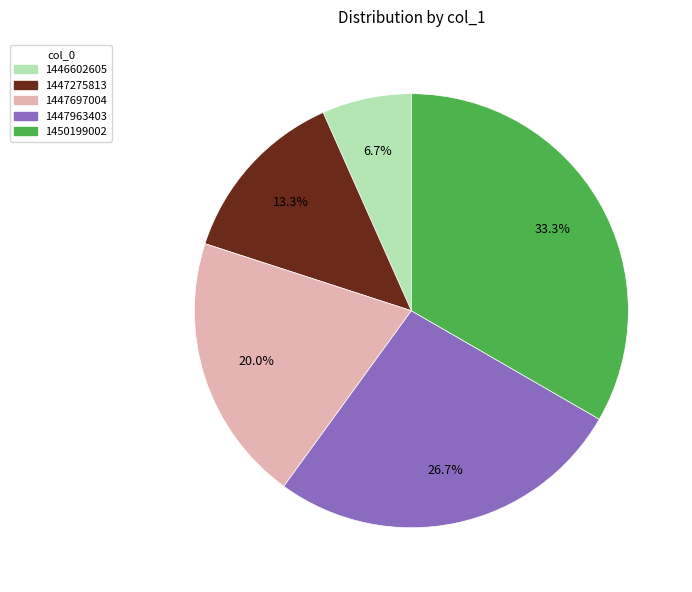

Is there any slice that represents more than half of the pie?

No